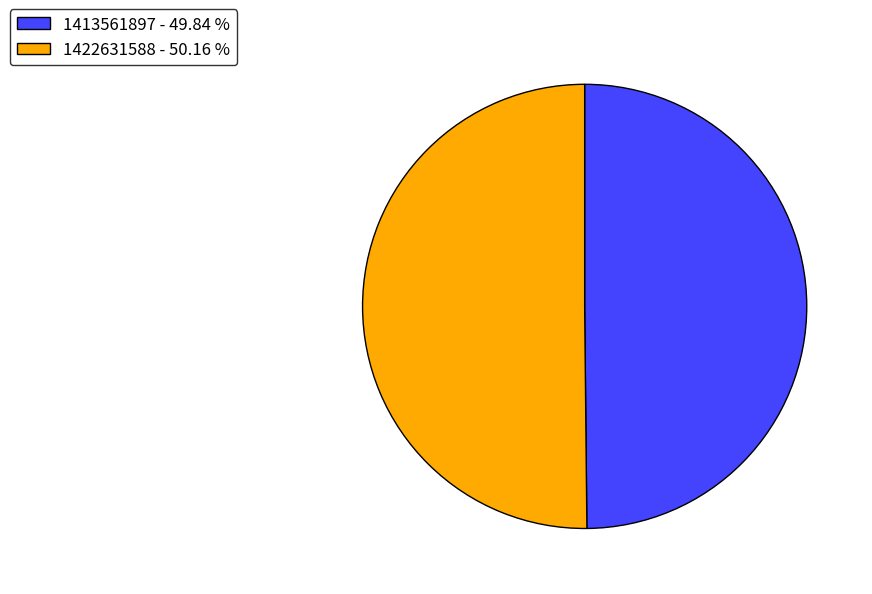

Do 1422631588 and 1413561897 together represent more than half of the pie?

Yes